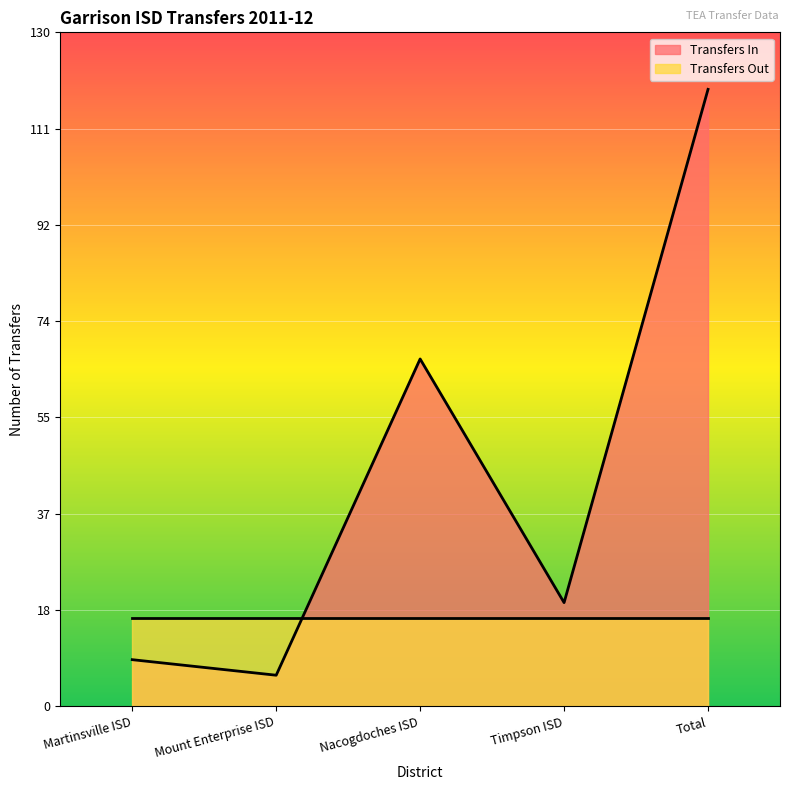

Which category has the lowest value across all series?

Mount Enterprise ISD